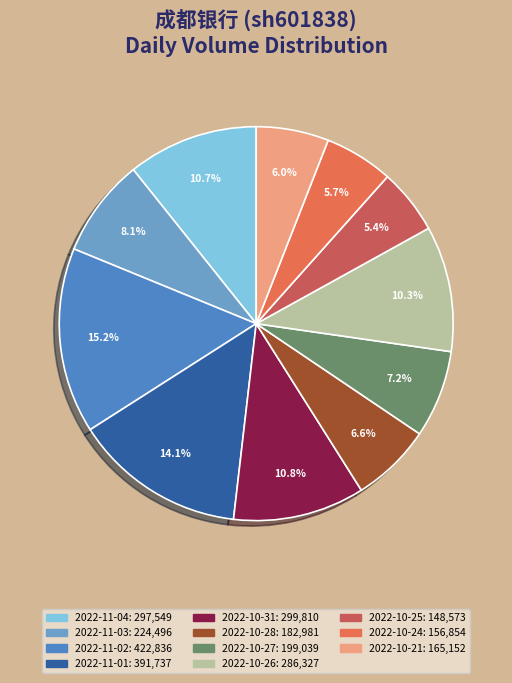

Combined, what portion of the pie is 2022-10-27 and 2022-10-25?

12.5%